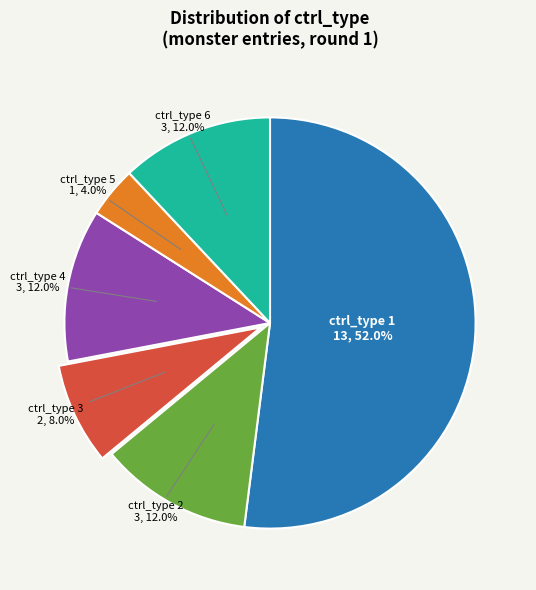

Is there any slice that represents more than half of the pie?

Yes